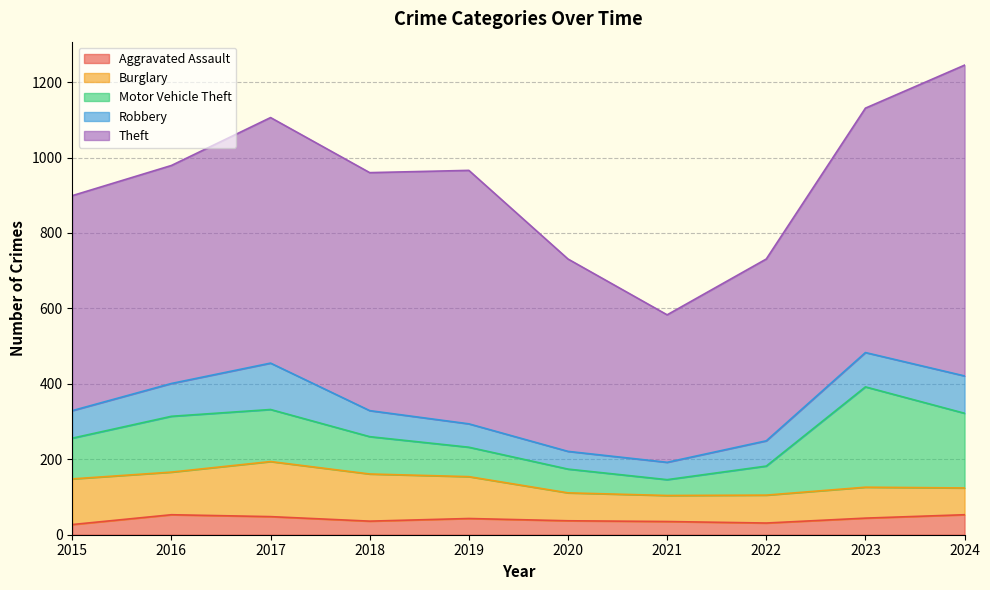

What is the sum of the Motor Vehicle Theft values at 2015 and 2022?

185